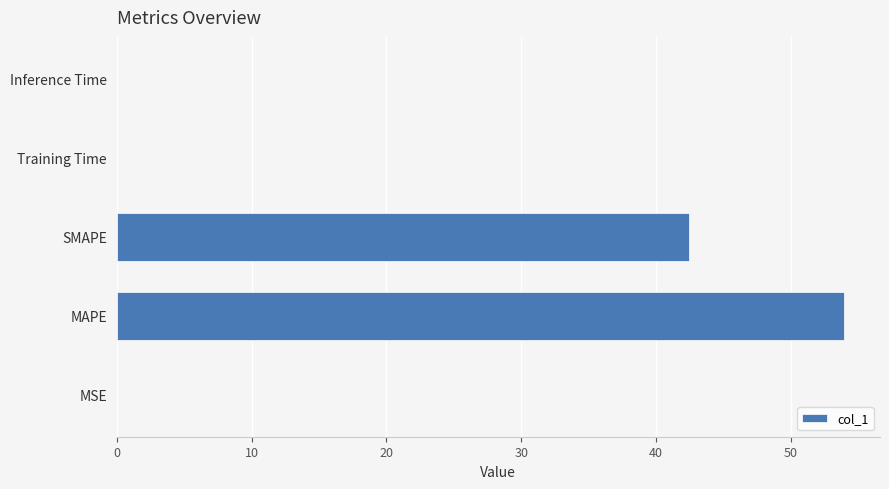

The chart shows a value of 76.2 at MAPE. True or false?

False